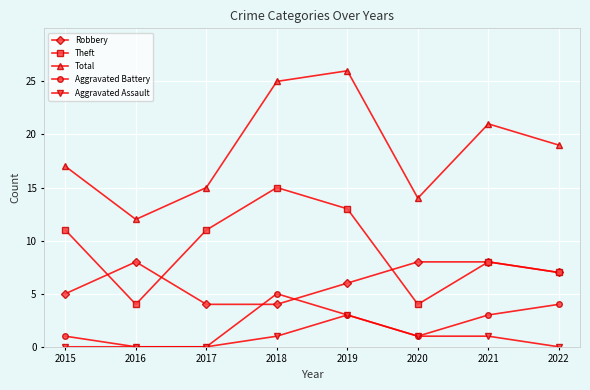

What is the total value across all series at 2021?

41